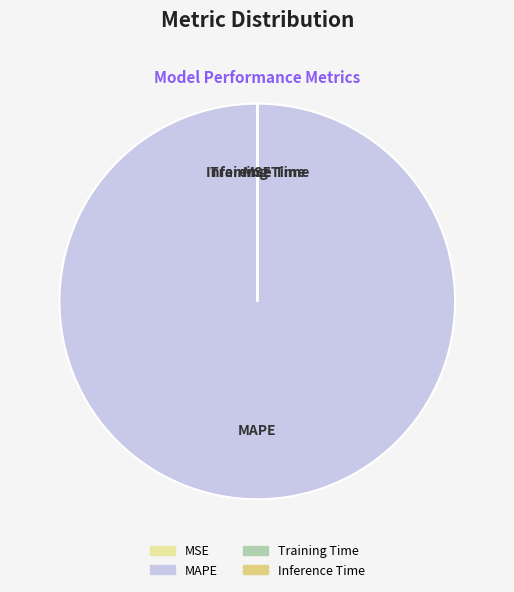

What is the majority slice?

MAPE